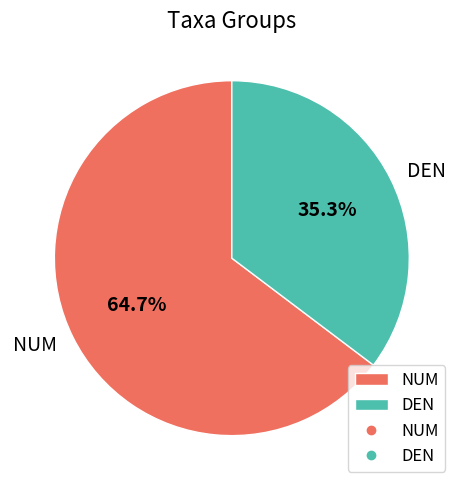

Which slice is the largest?

NUM